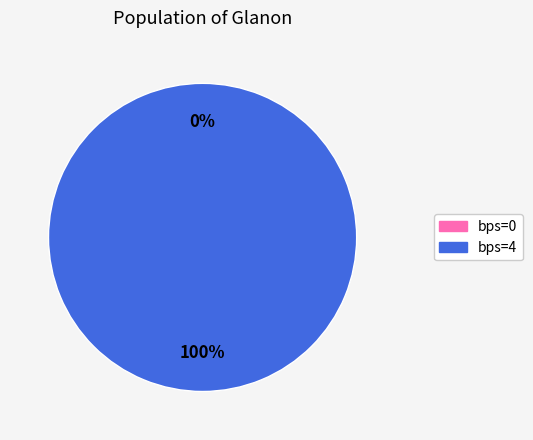

To the nearest percent, what percentage of the pie is 4?

100%